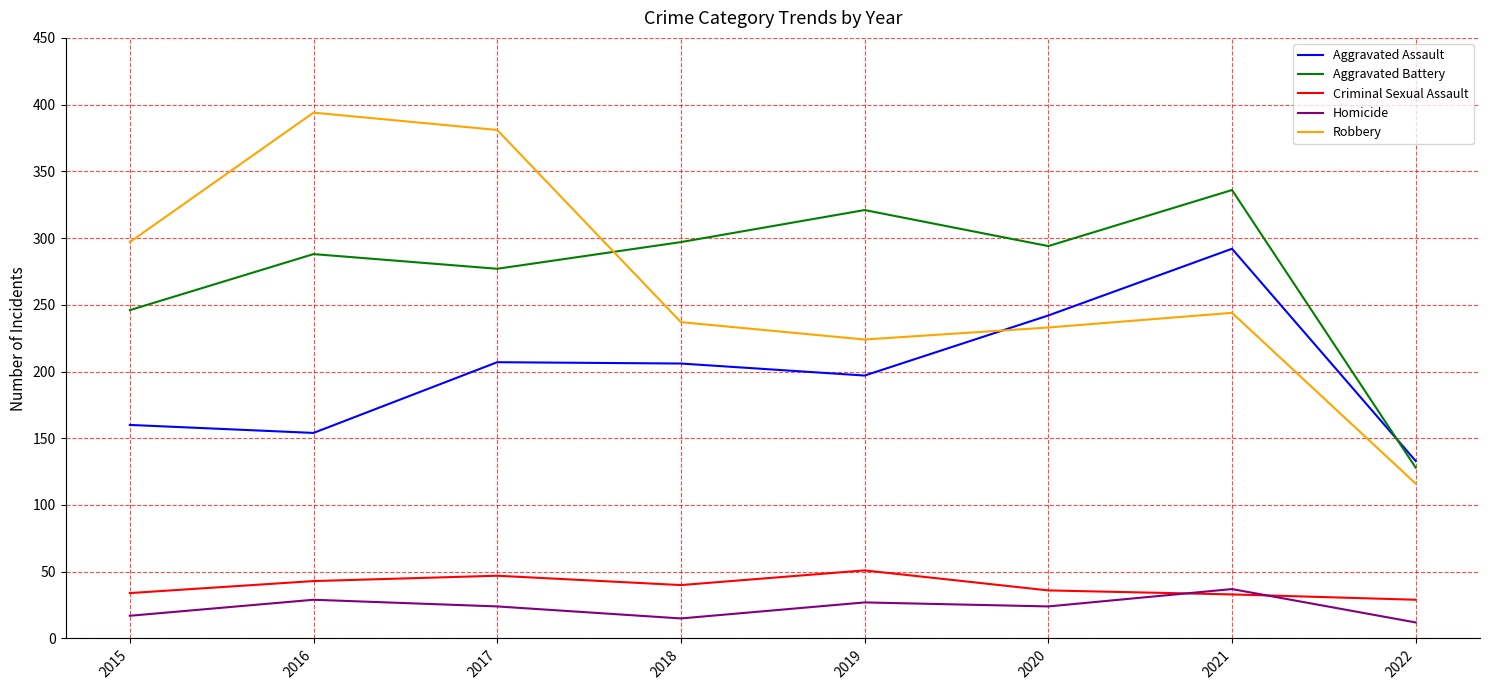

True or false: Homicide and Robbery intersect in this chart.

False